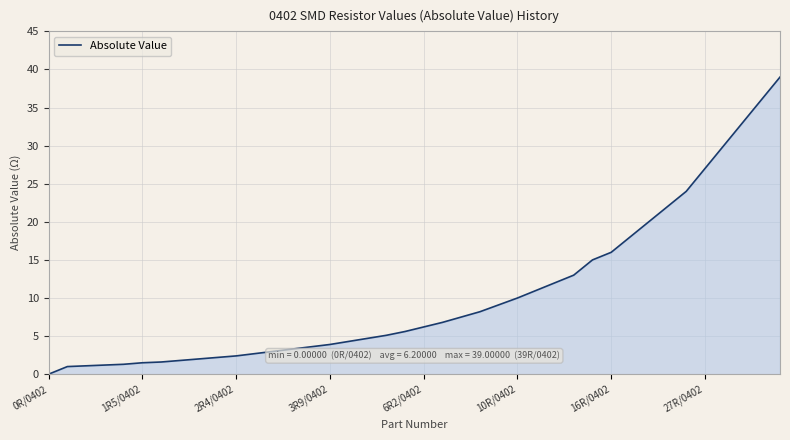

What is the greatest value displayed?

39.0